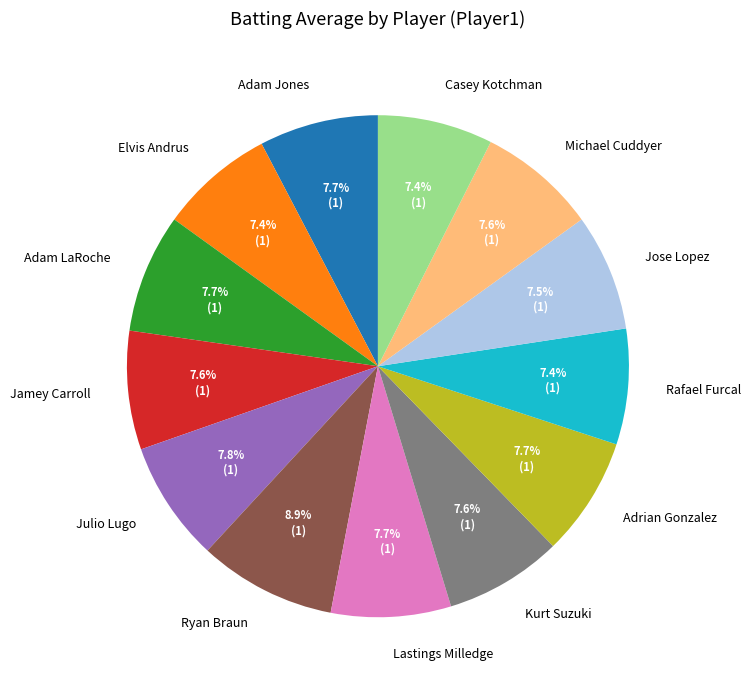

How many slices are in this pie chart?

13